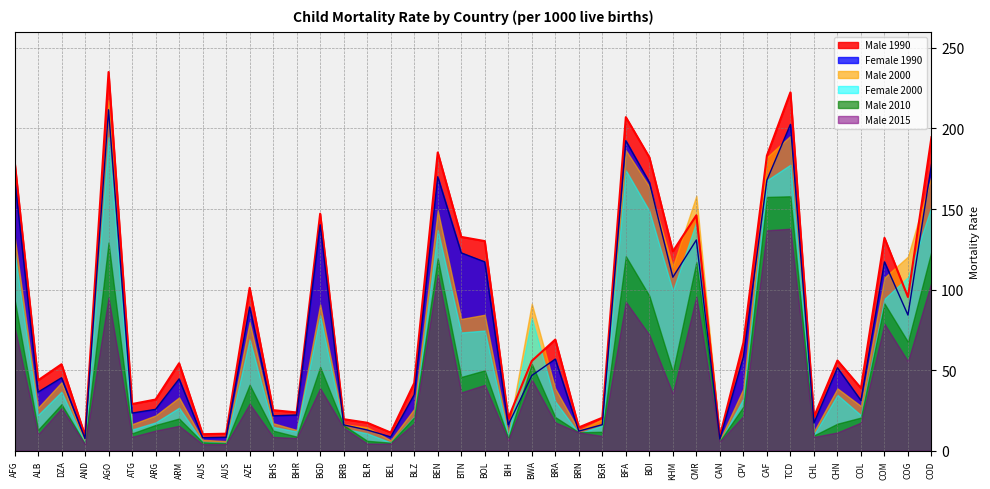

True or false: Male 2000 and Male 2015 intersect in this chart.

False